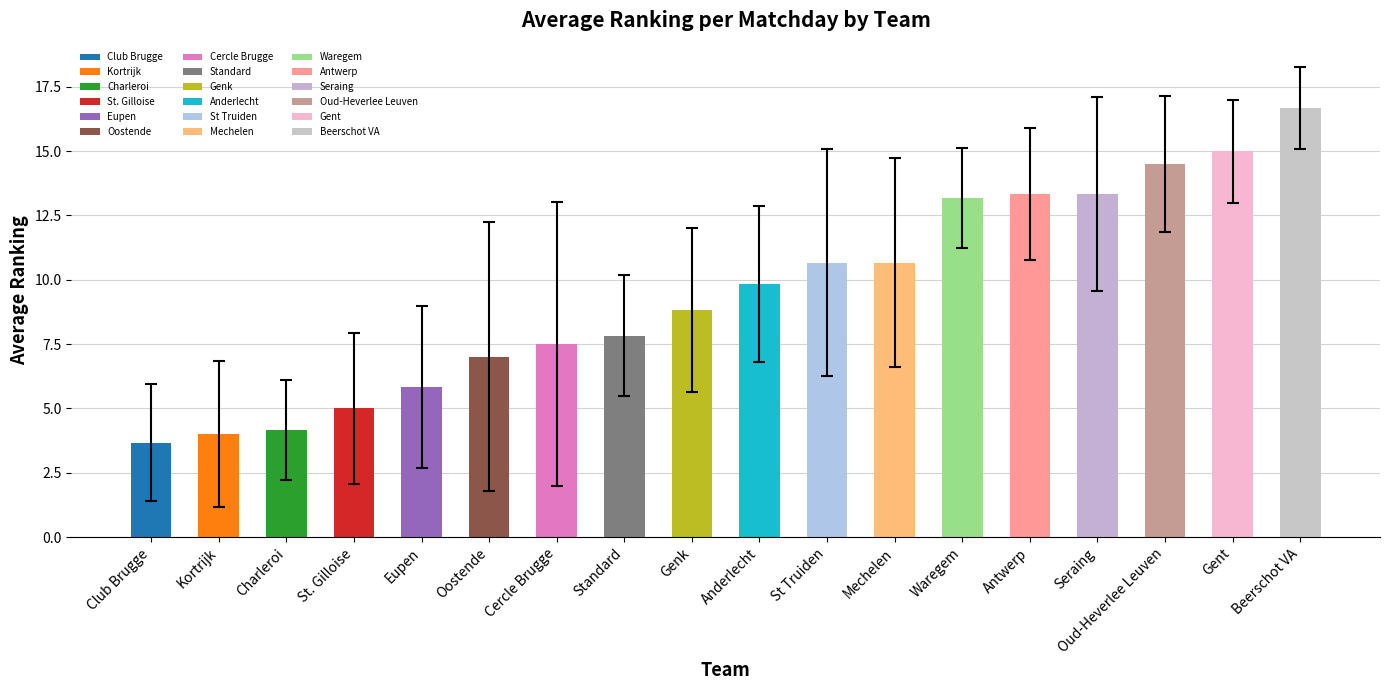

Are the bars horizontal?

No